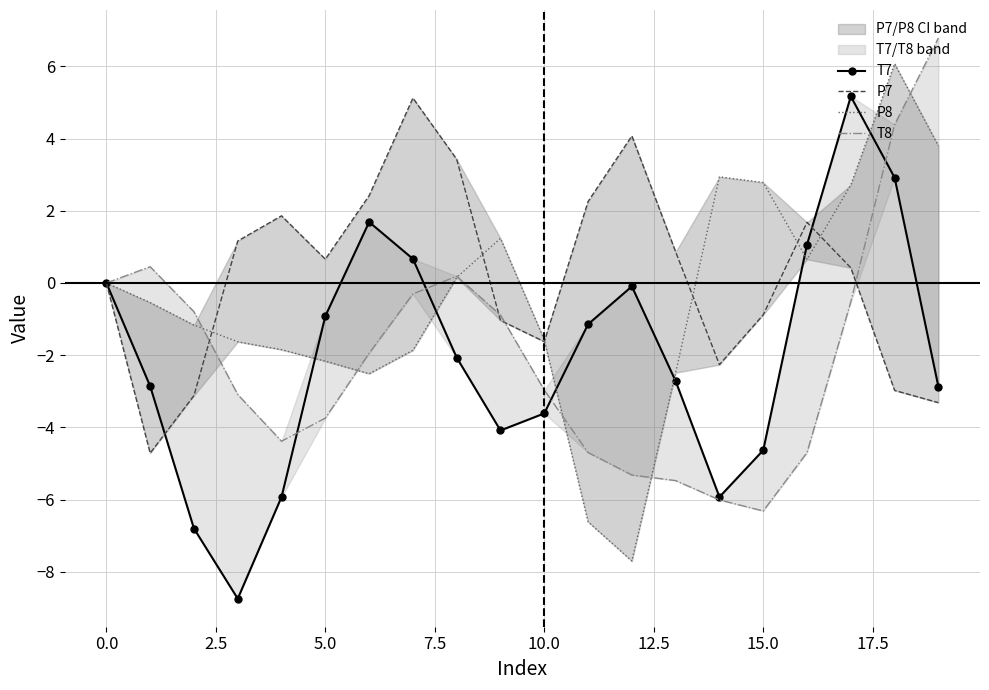

After their last crossing, which series has the higher values: P7 or P8?

P8